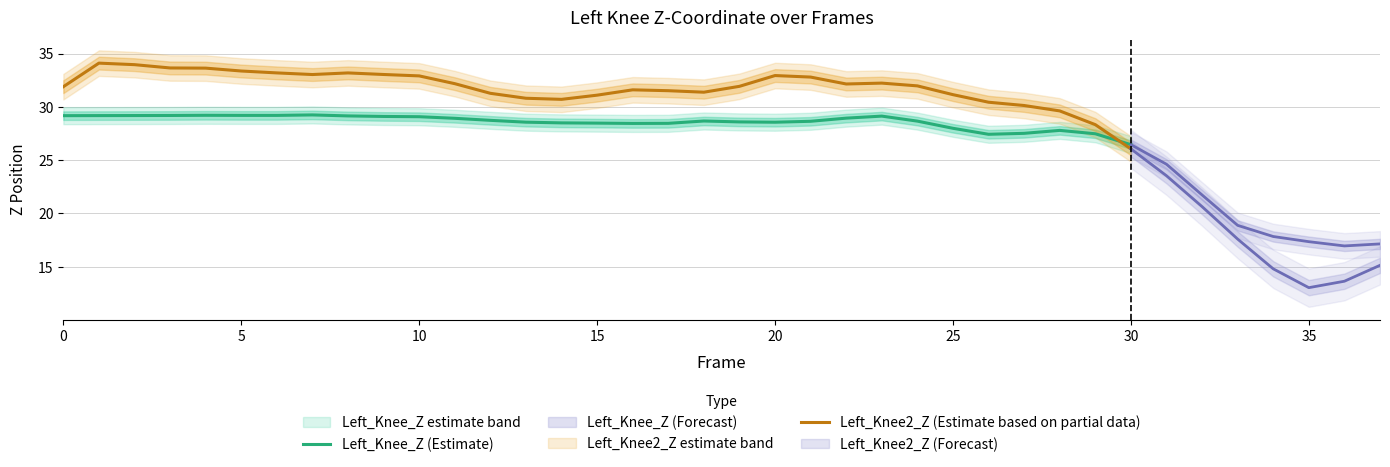

What is the label of the 22nd point from the right?

9